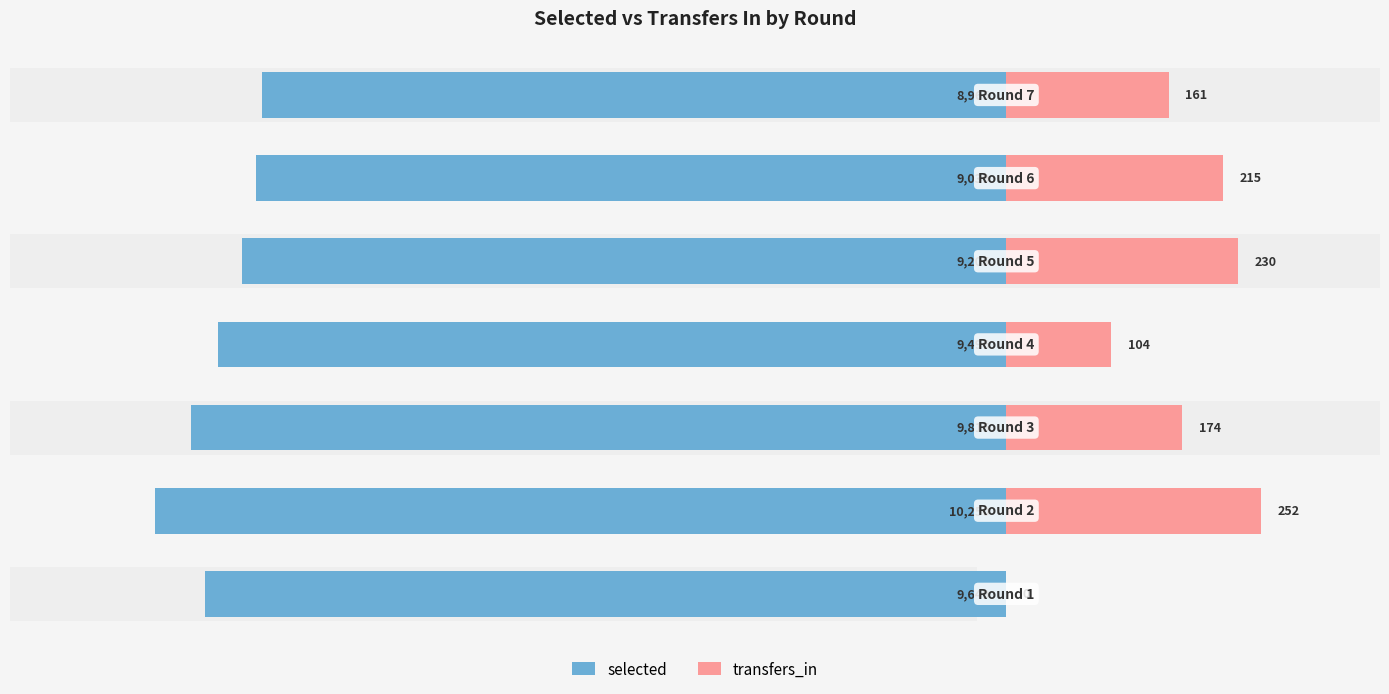

How many bars are there in total?

14